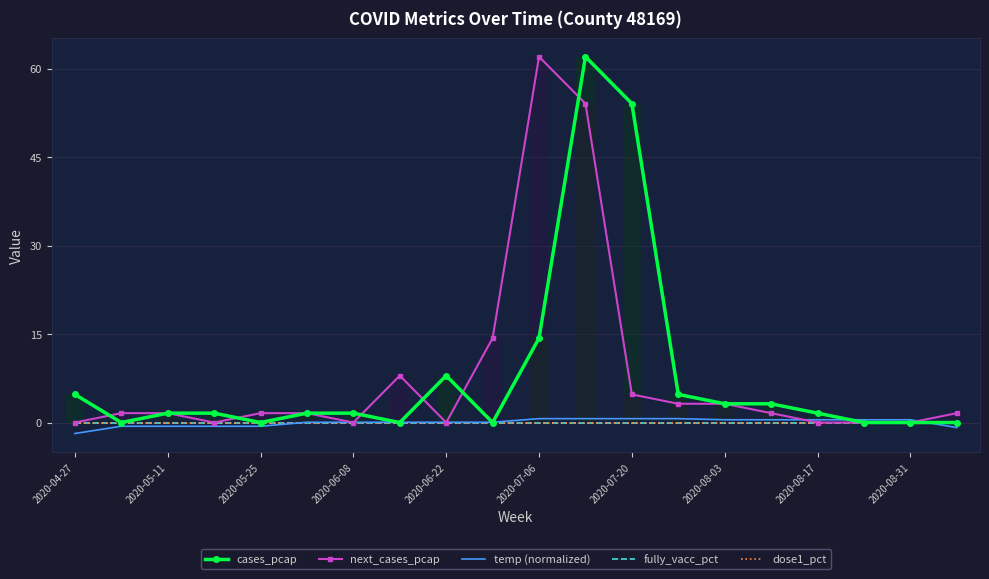

At 2020-07-20, list the series in order from largest to smallest.

cases_pcap, next_cases_pcap, temp (normalized), fully_vacc_pct, dose1_pct